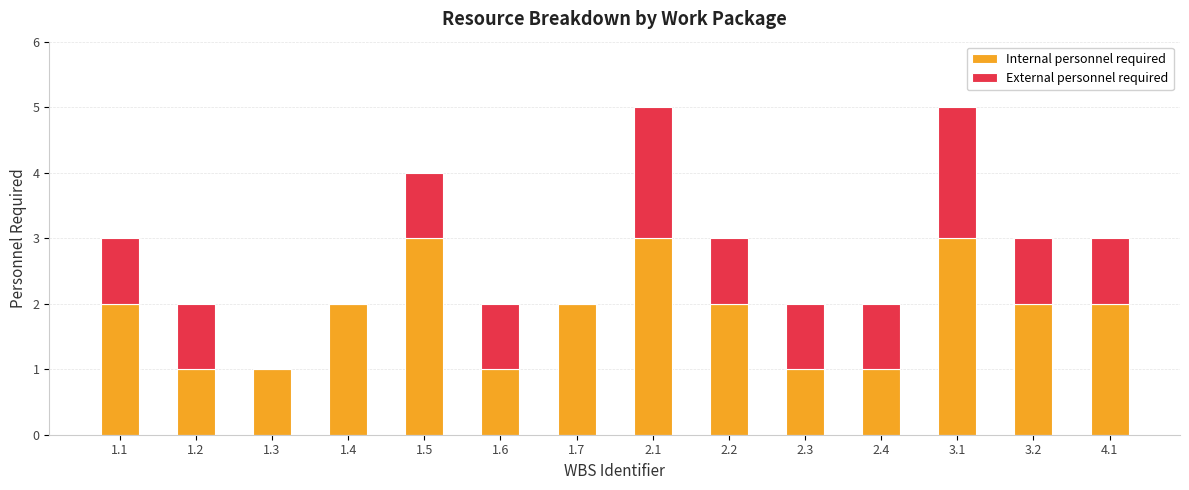

What is the sum of all Internal personnel required values?

26